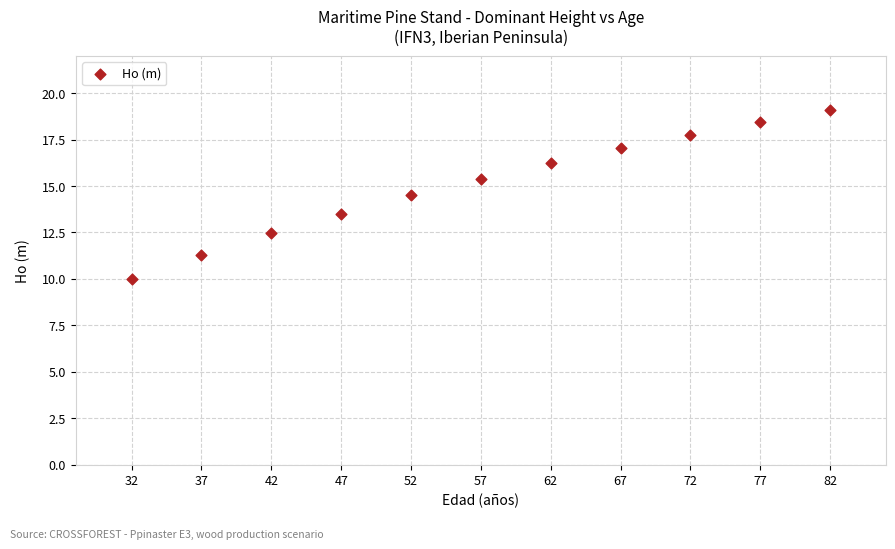

What is the range of Y values (max minus min)?

9.1